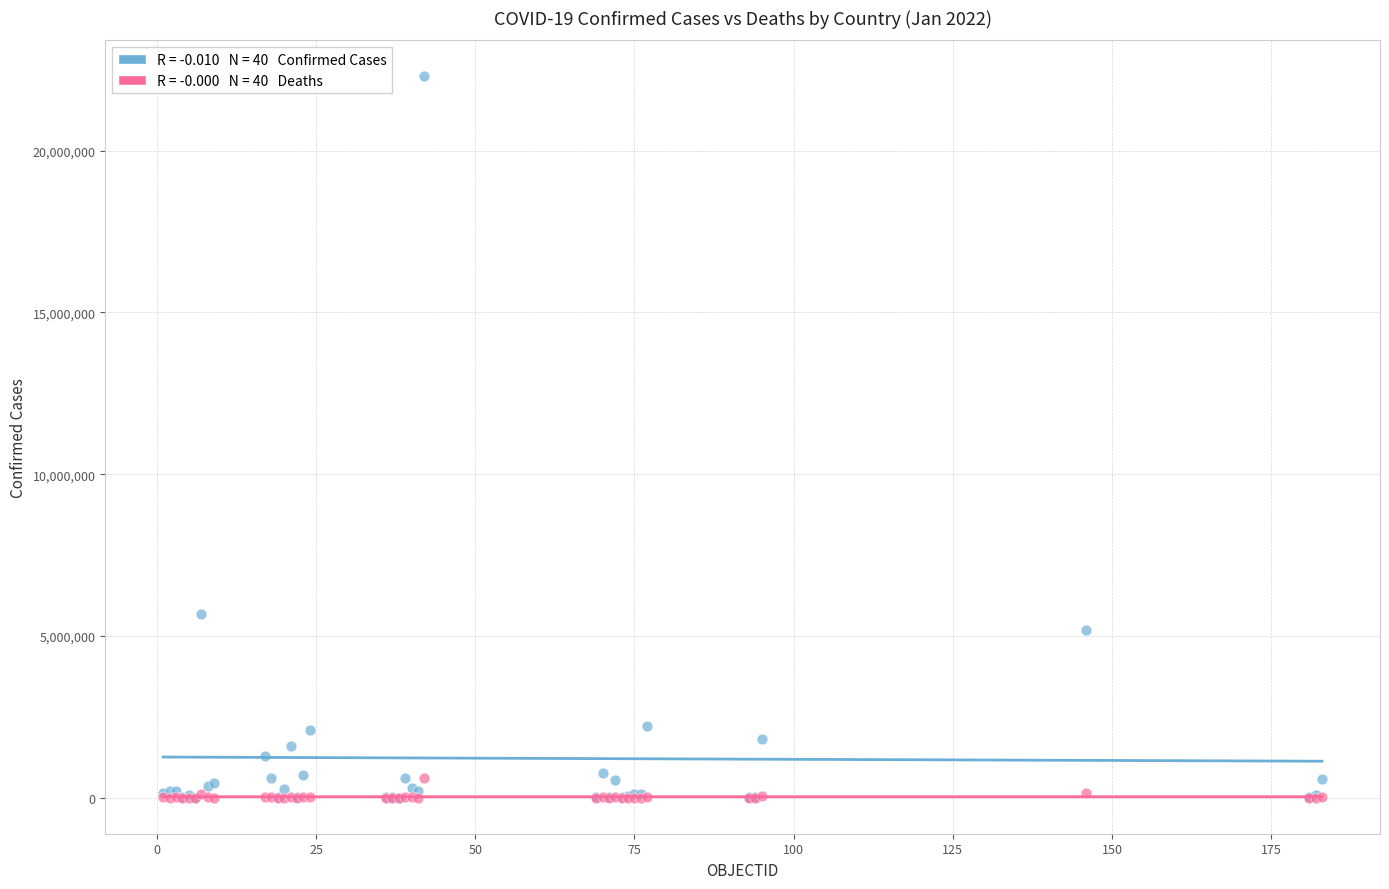

Across all series, what Y value is closest to 11147812?

5674428